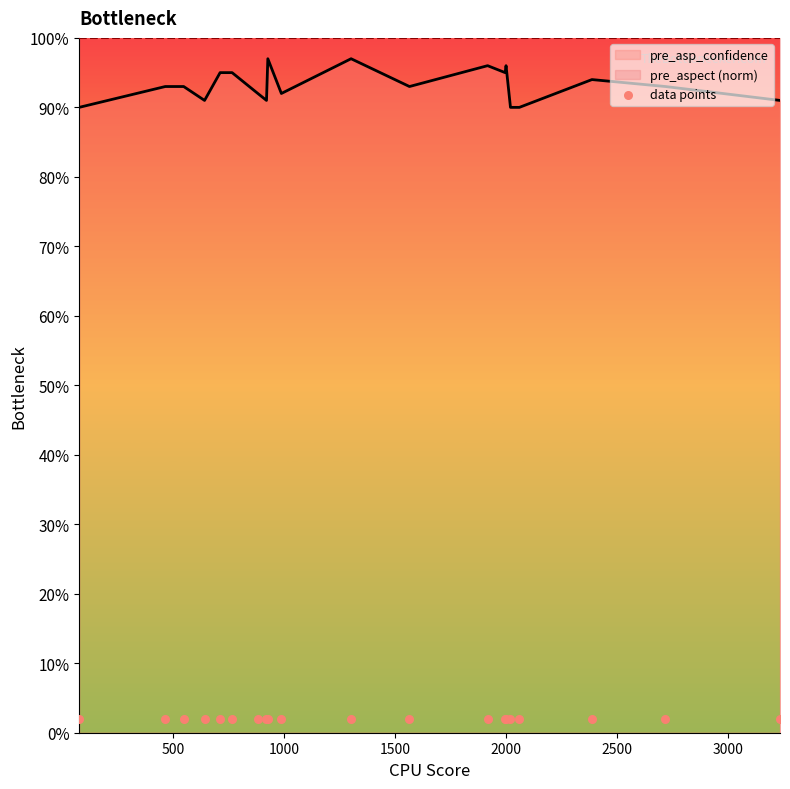

Between 1303 and 767, which is larger?

1303